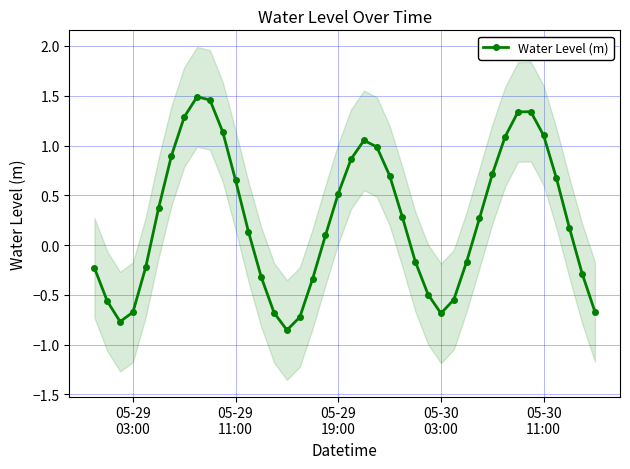

How many interior local valleys does the Water Level (m) series have?

3